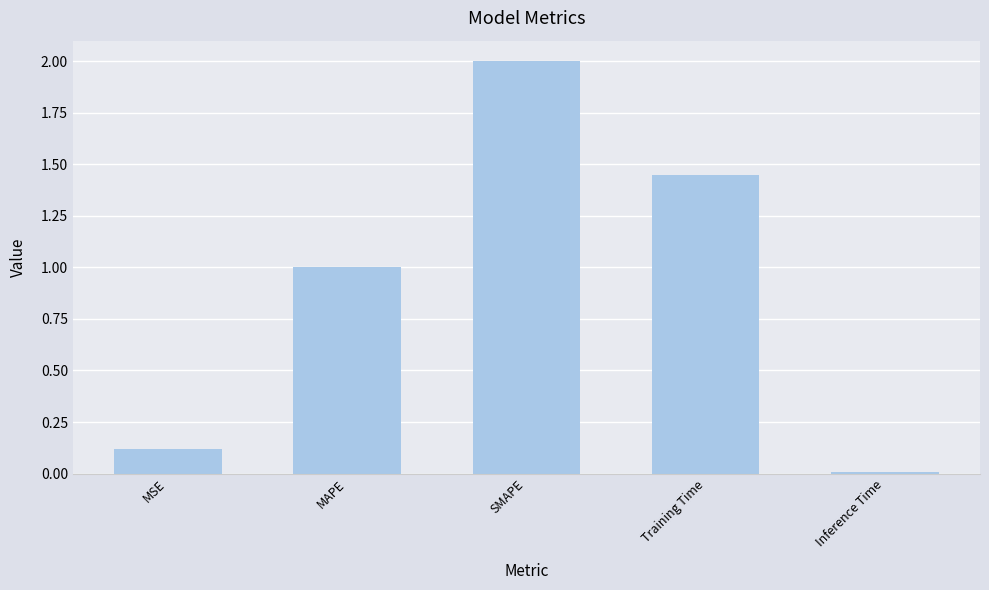

Does the chart contain stacked bars?

No